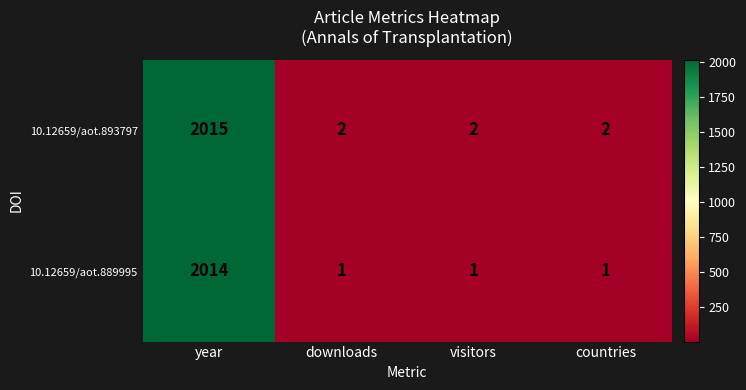

What is the average value of the 10.12659/aot.893797 series?

505